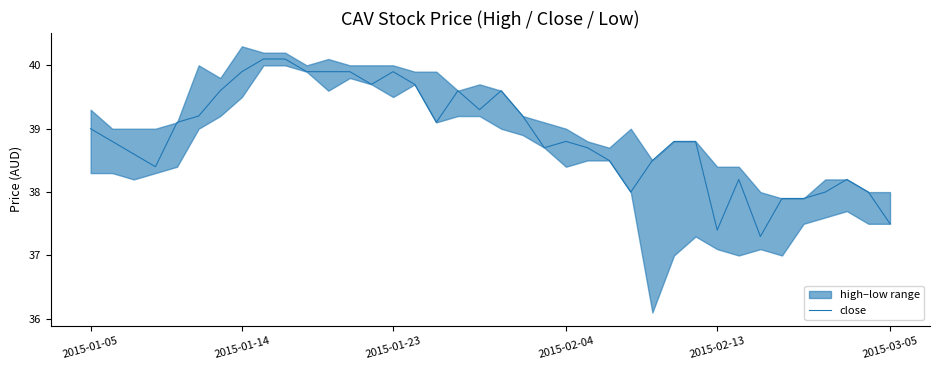

What is the maximum value for close?

40.1